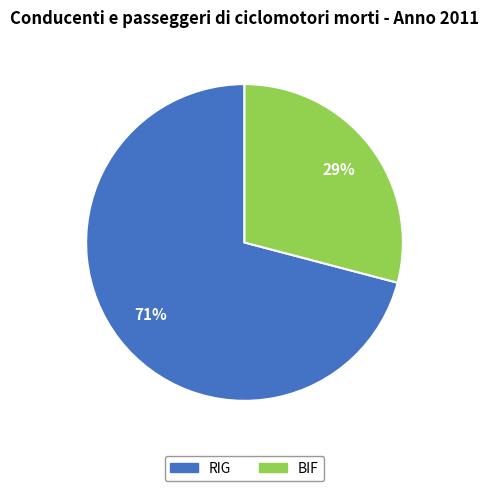

To the nearest percent, what portion does RIG represent?

71%